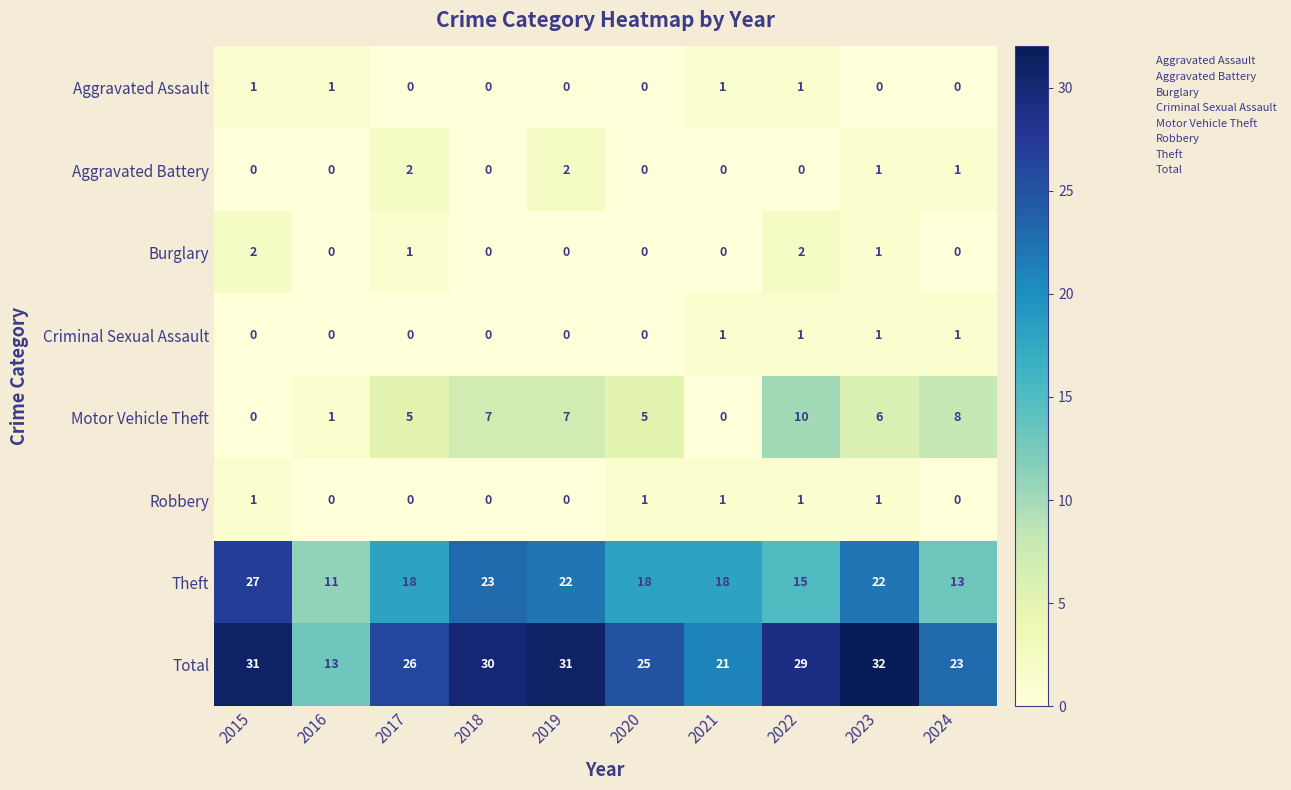

How many categories are shown in the chart?

10